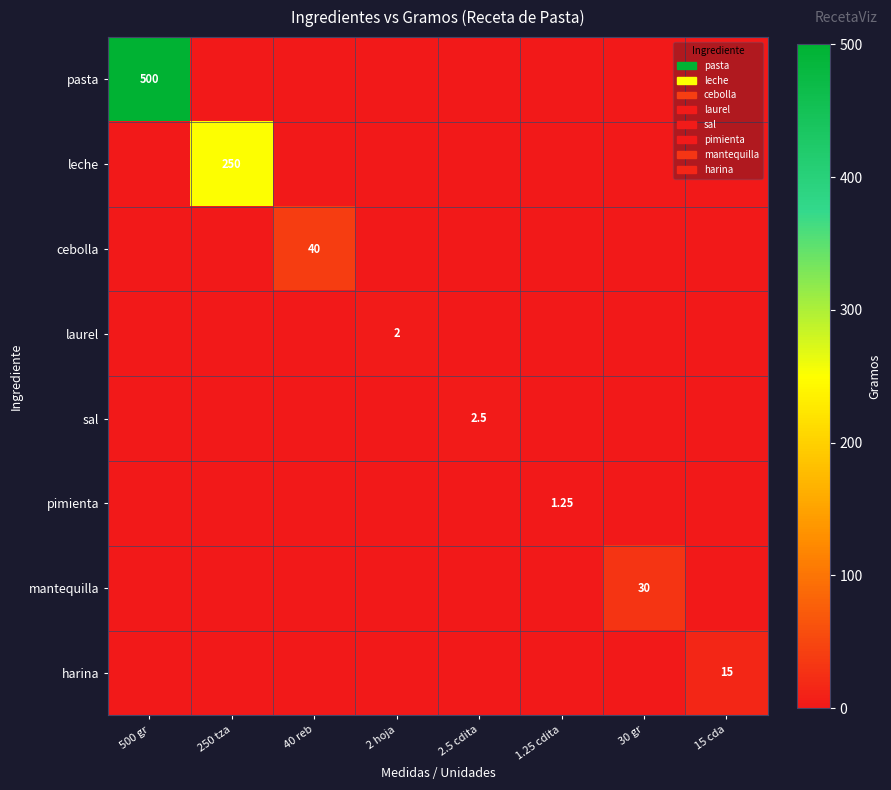

Between 40 reb and 30 gr, which is larger?

40 reb